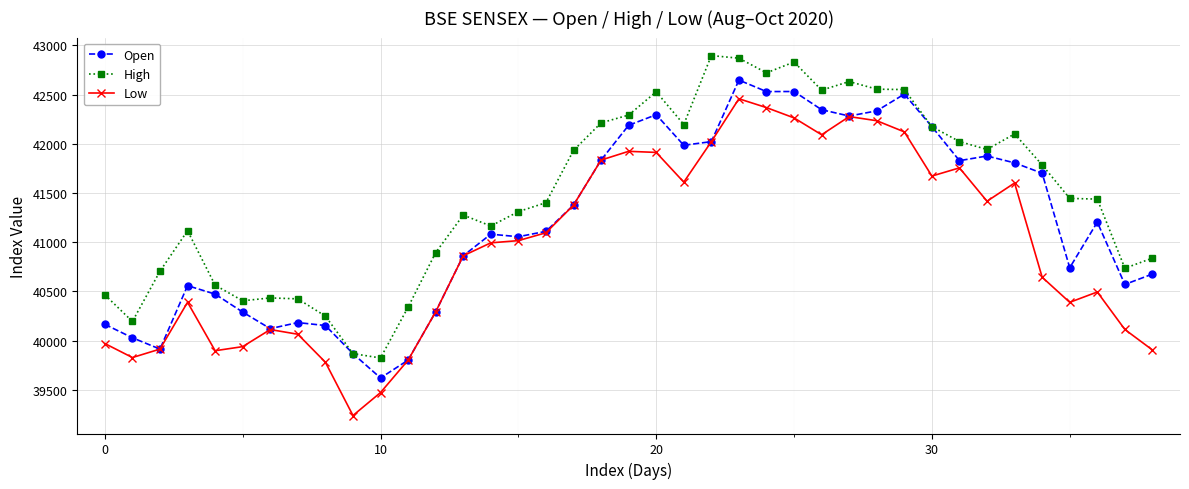

True or false: High and Low intersect in this chart.

False